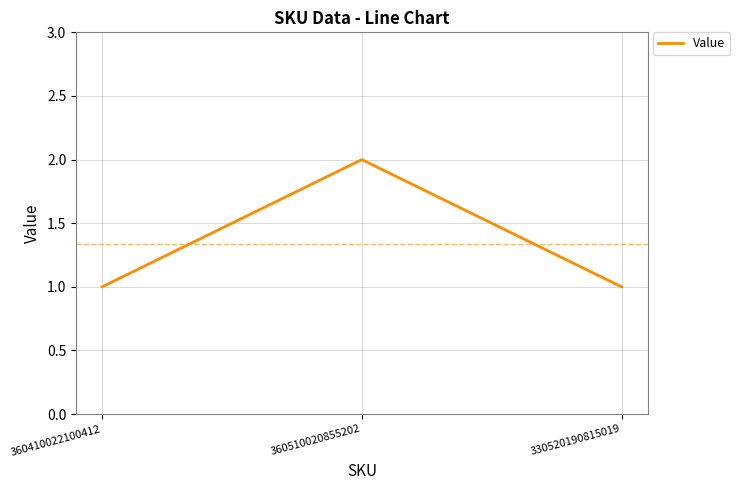

How many lines are shown in the chart?

1